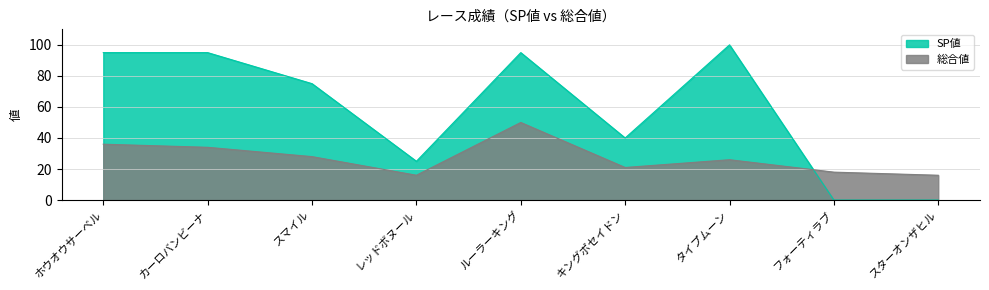

Is it true that 総合値 equals 8 at レッドボヌール?

False